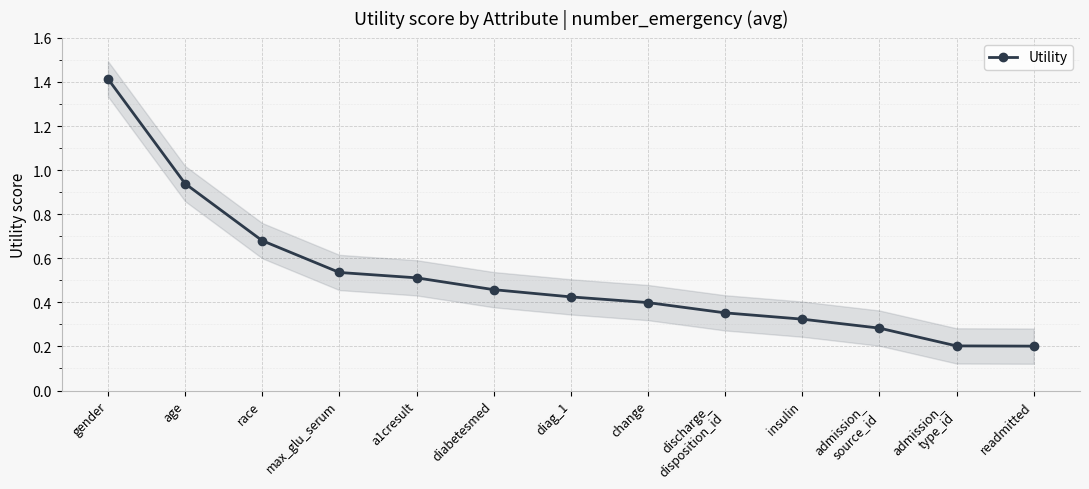

What is the value of the 9th point from the left?

0.4